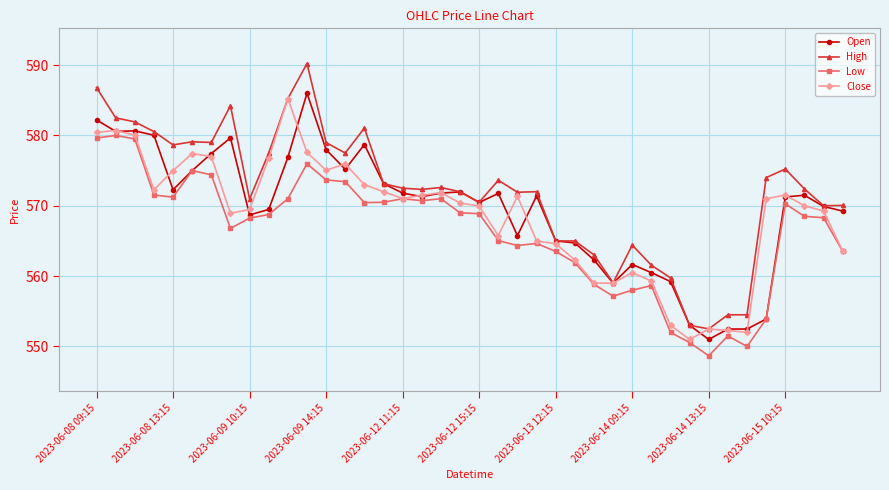

What is the sum of all Low values?

22650.0